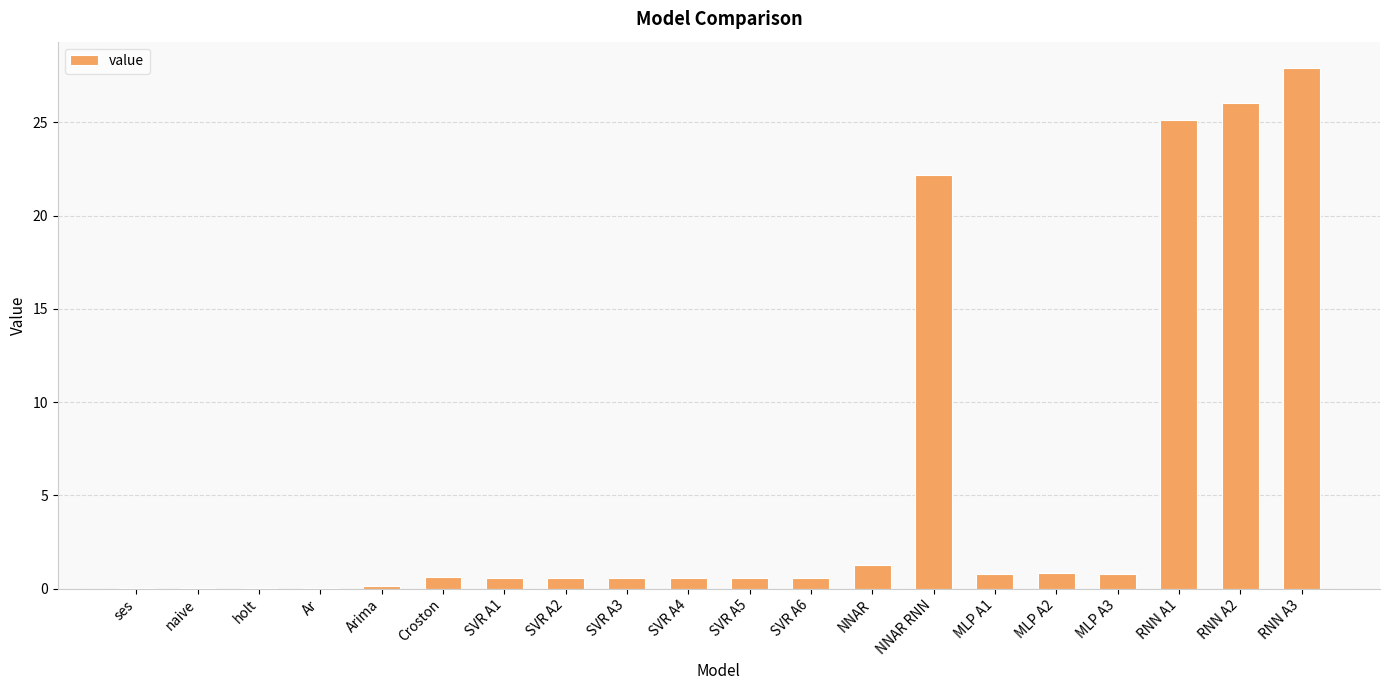

True or false: the data shows 7.8 at RNN A1.

False